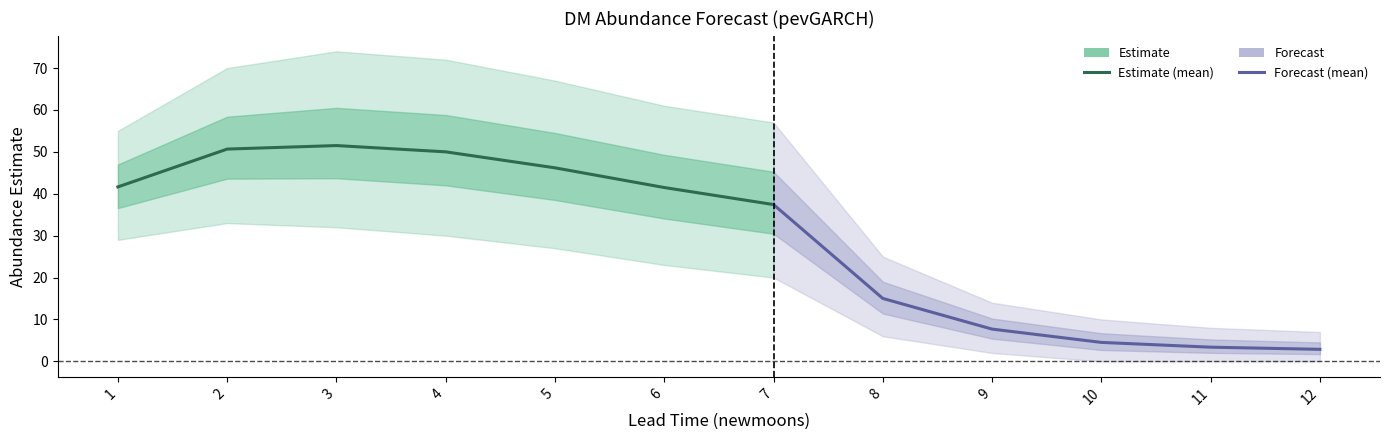

Between 2 and 1, which is larger?

2